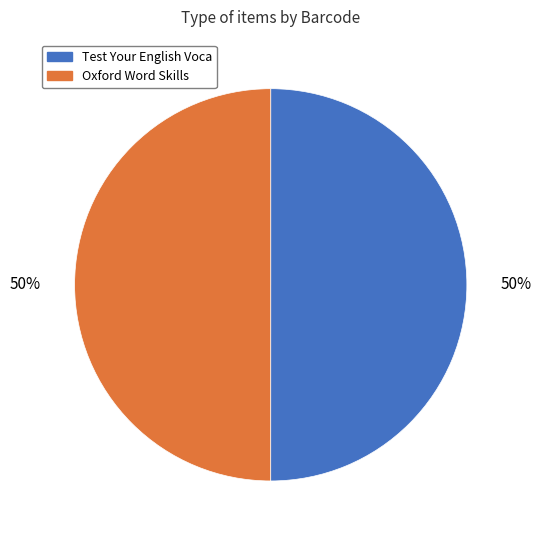

To the nearest percent, what is the average slice percentage?

50%